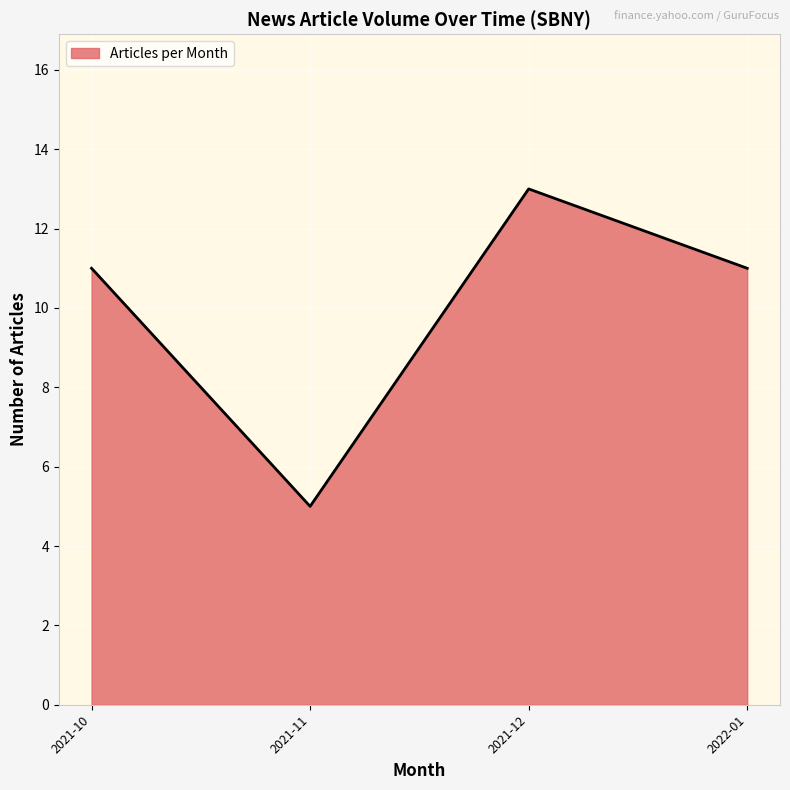

Where is the first local maximum?

2021-12